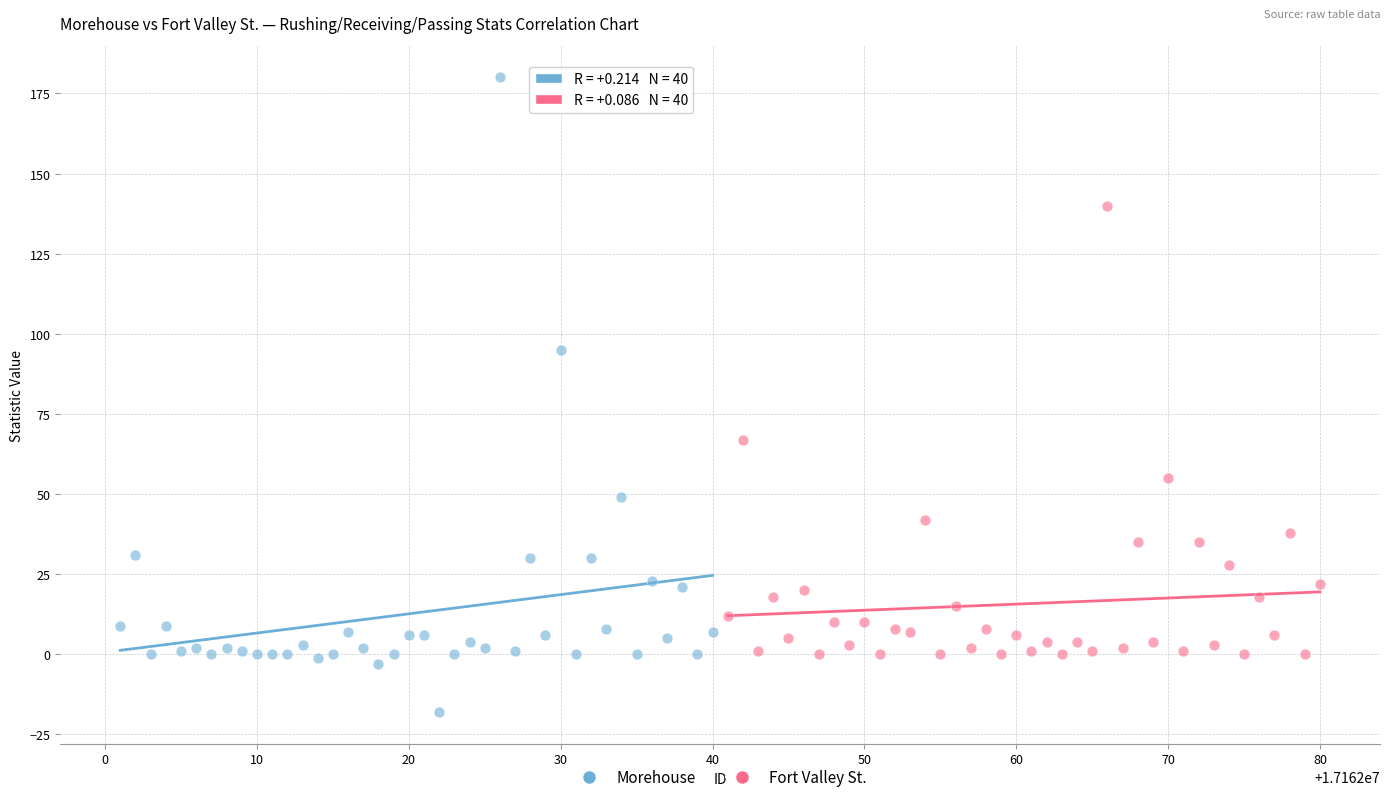

Which series reaches the maximum Y coordinate?

Morehouse